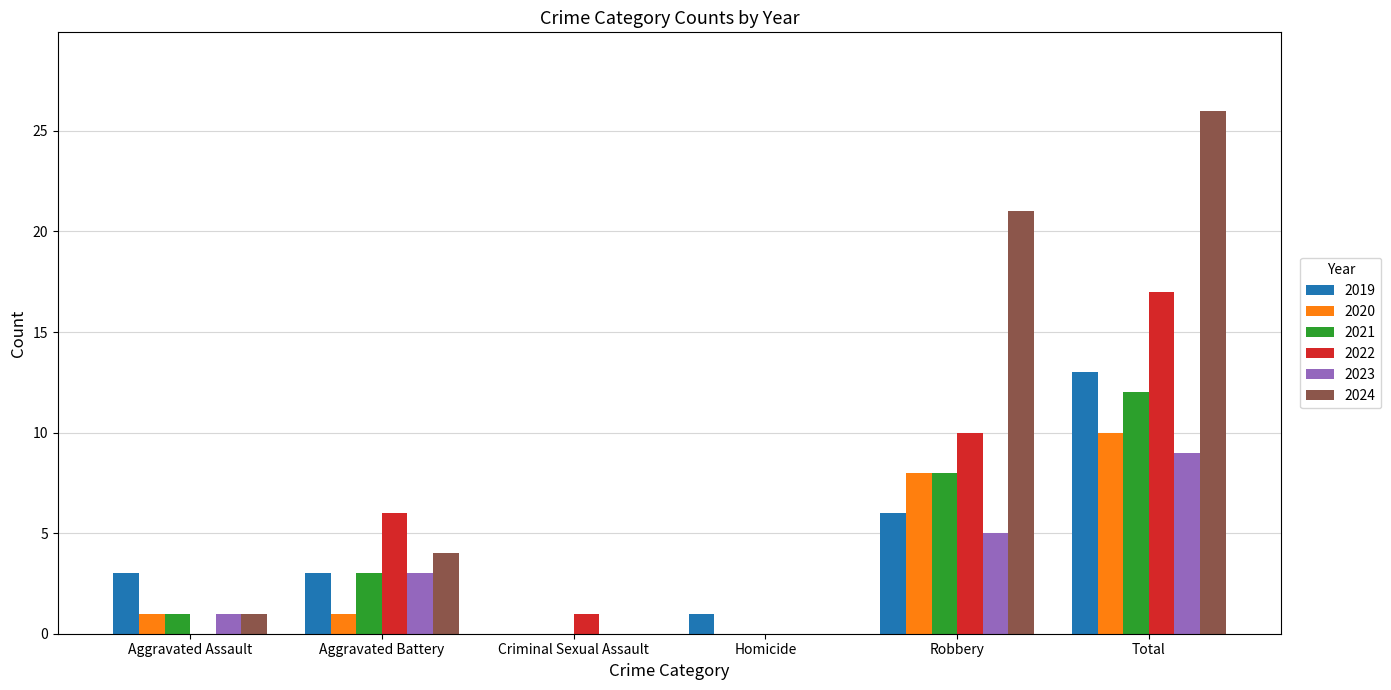

What is the maximum value for 2020?

10